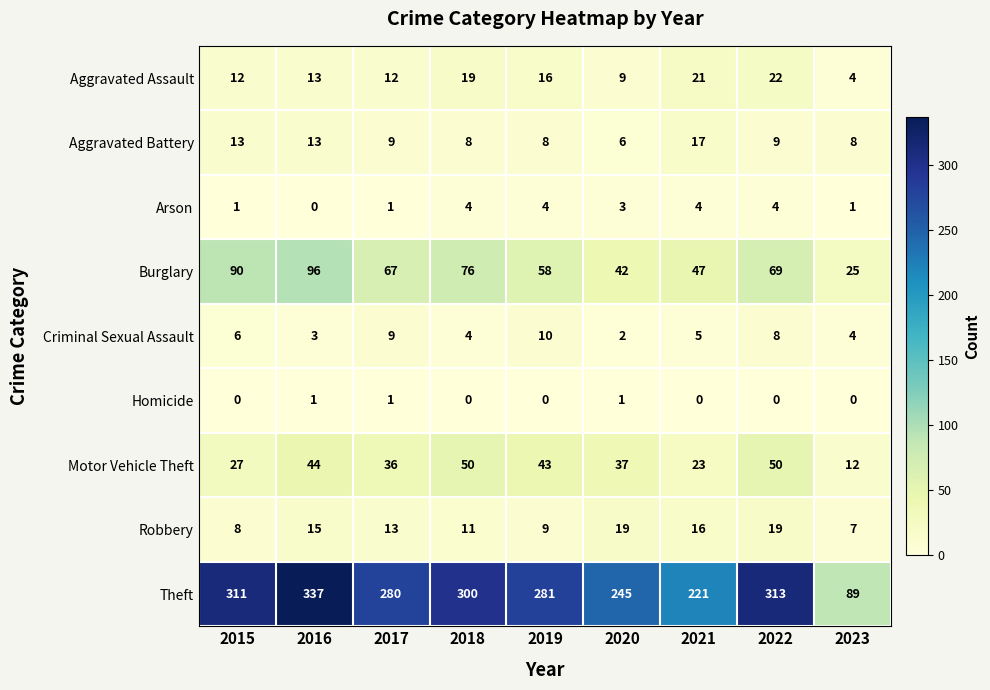

At which category is the sum across all series the highest?

2016